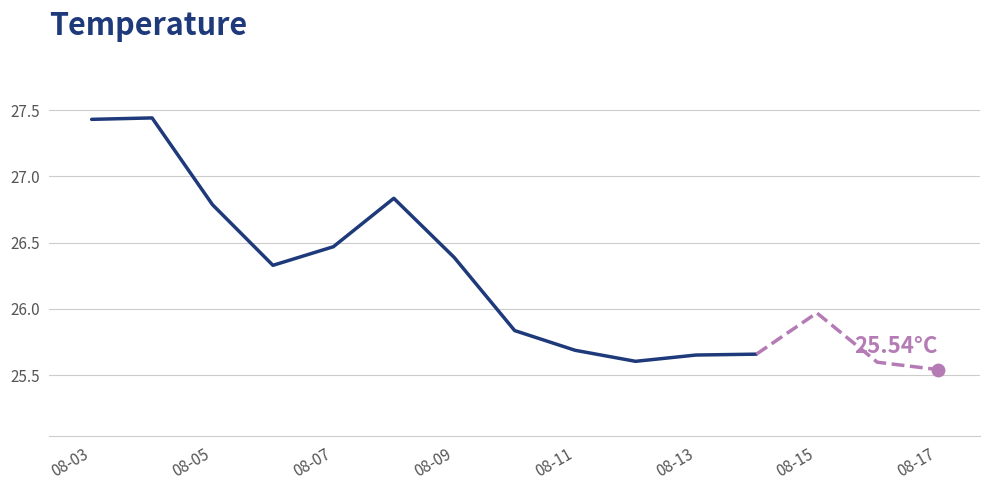

Approximately how many times larger is the value at 08-03 compared to 08-17?

1.1